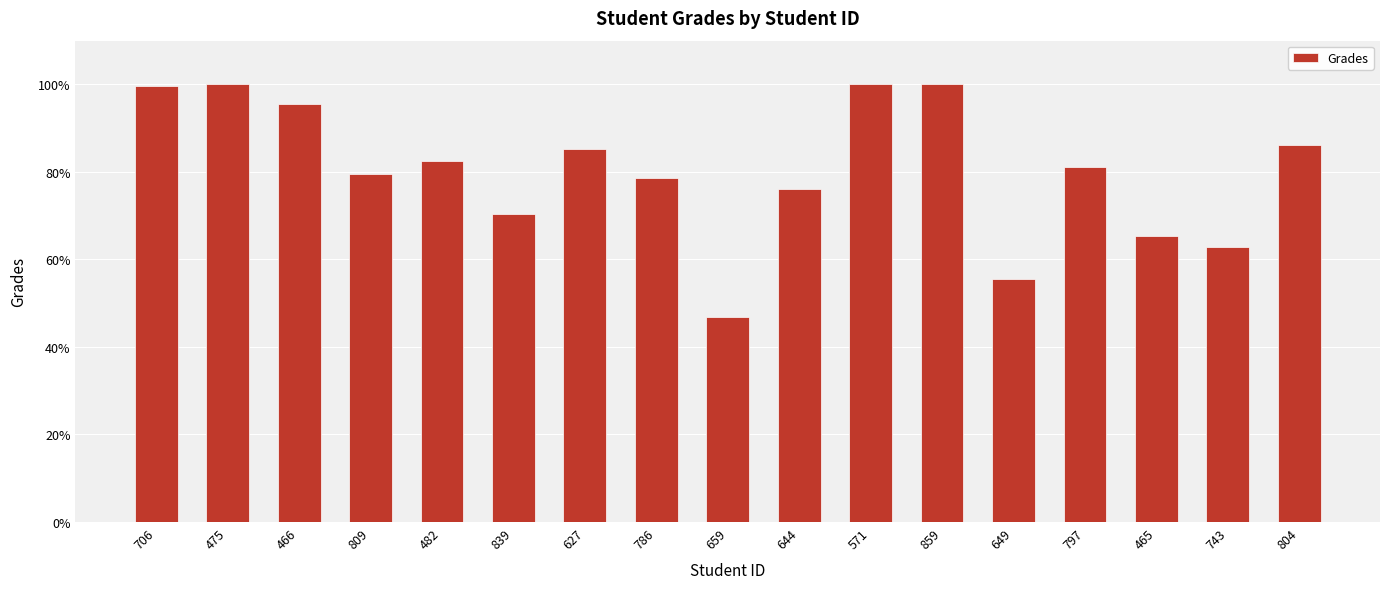

What is the sum of all values?

1365.0